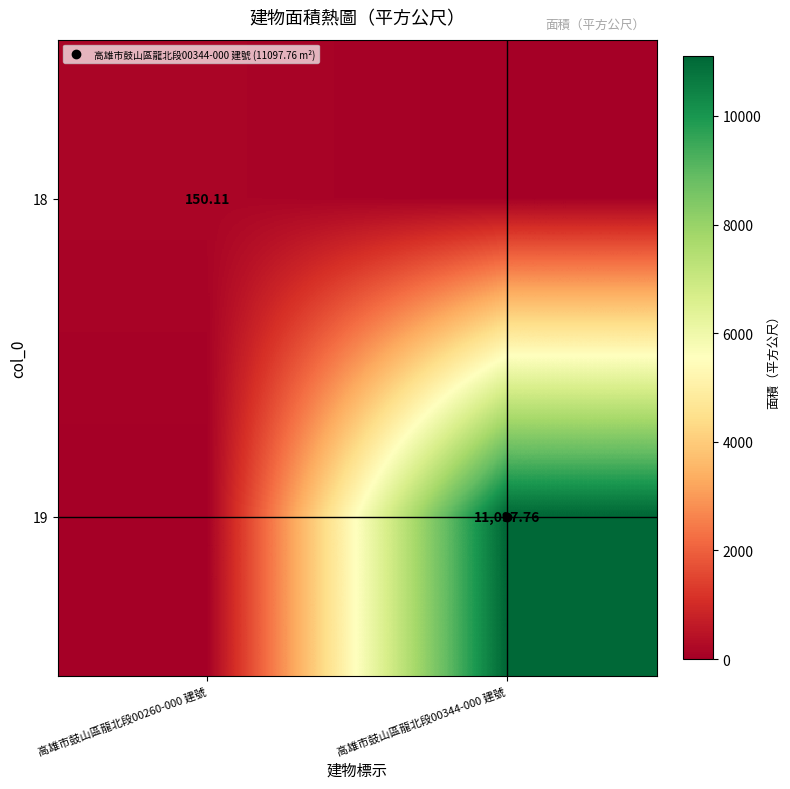

How many distinct data groups are displayed?

2